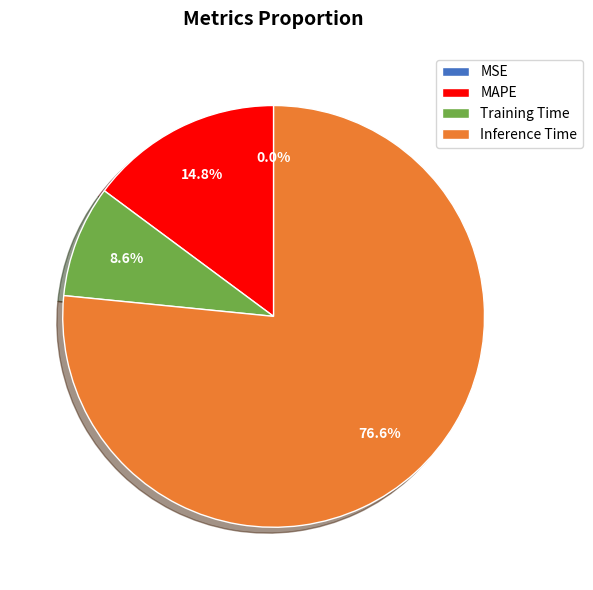

Which category accounts for the majority?

Inference Time